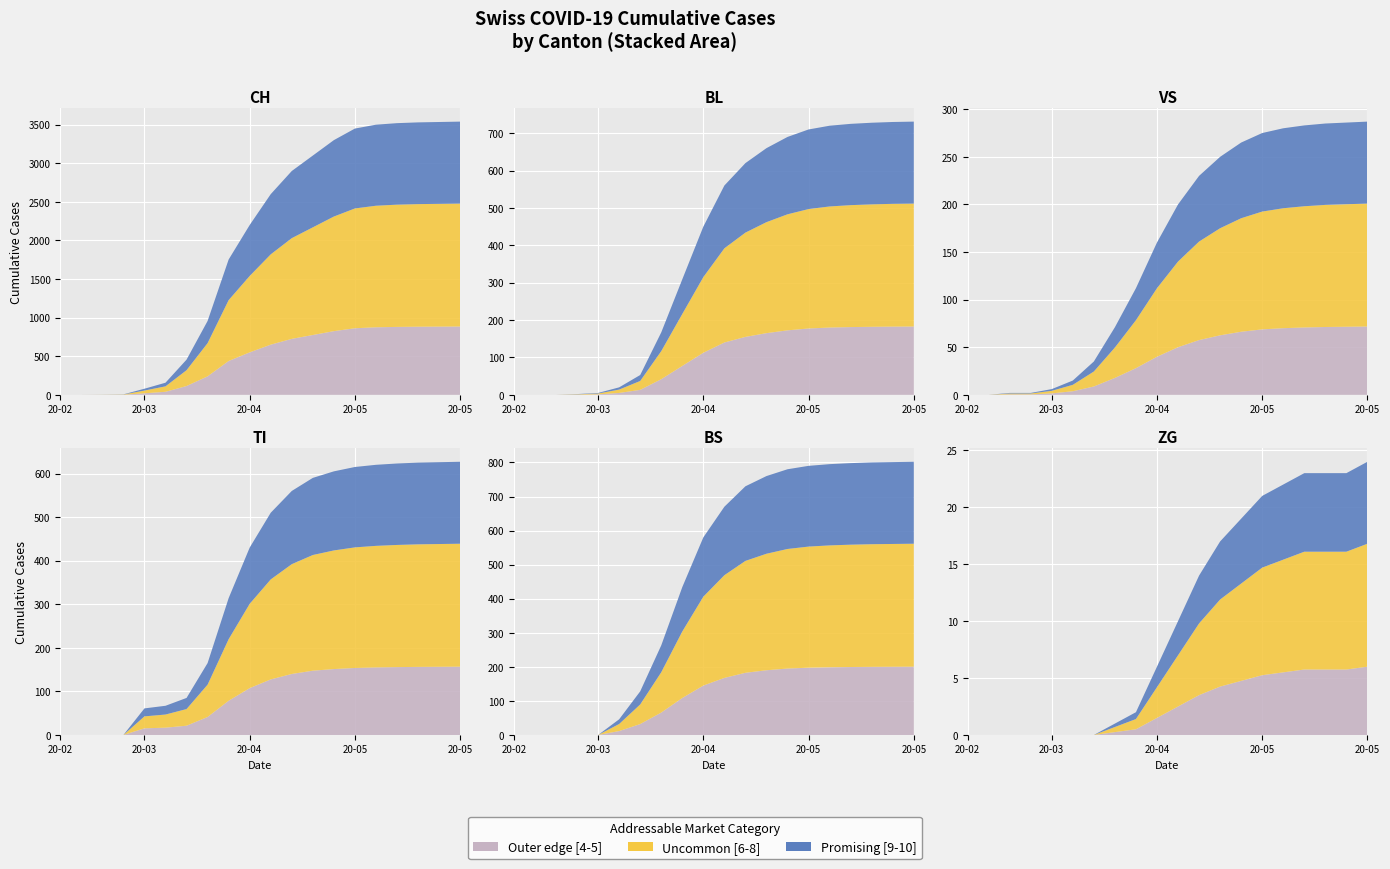

Reading left to right, transcribe all the data shown in this chart.

CH: 0	0	2	6	79	157	456	957	1753	2200	2600	2900	3100	3300	3450	3500	3520	3530	3535	3540
BL: 0	0	0	2	5	20	53	167	309	450	560	620	660	690	710	720	725	728	730	731
VS: 0	0	2	2	6	15	35	71	112	160	200	230	250	265	275	280	283	285	286	287
TI: 0	0	0	0	61	67	85	165	314	430	510	560	590	605	615	620	623	625	626	627
BS: 0	0	0	0	0	46	128	263	434	580	670	730	760	780	790	795	798	800	801	802
ZG: 0	0	0	0	0	0	0	1	2	6	10	14	17	19	21	22	23	23	23	24